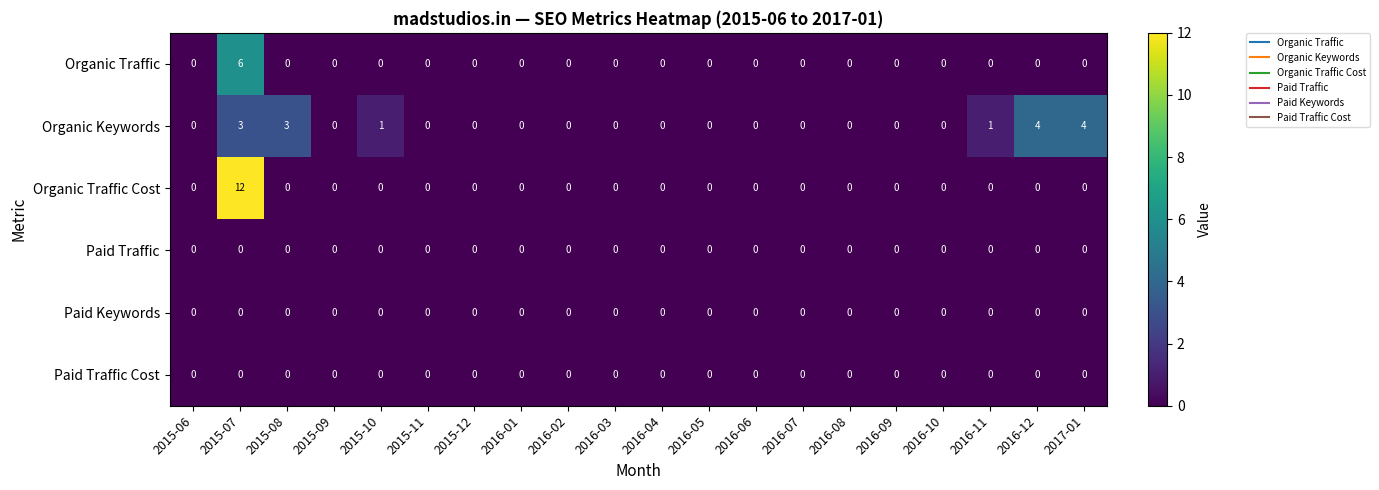

How many categories are shown in the chart?

20